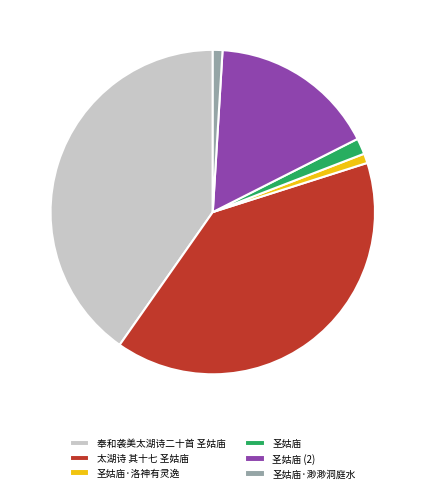

How many segments does this pie chart have?

6